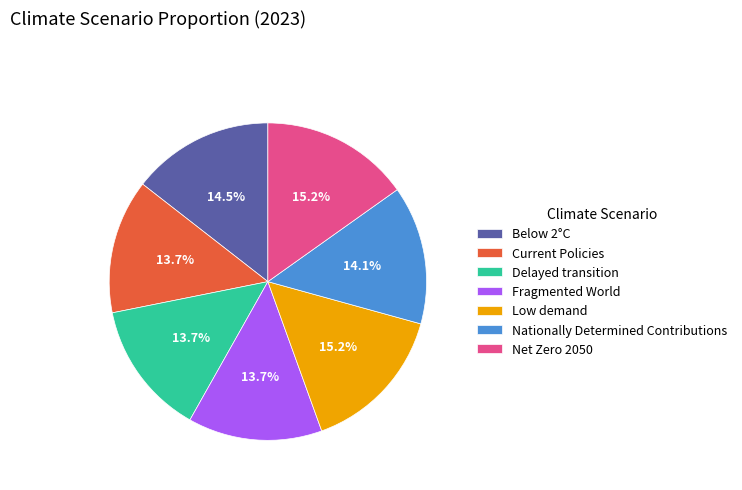

True or false: Current Policies accounts for 3% of the total.

False